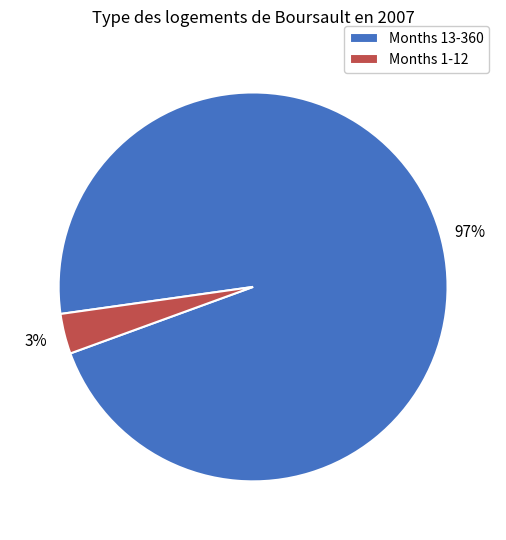

How many segments does this pie chart have?

2